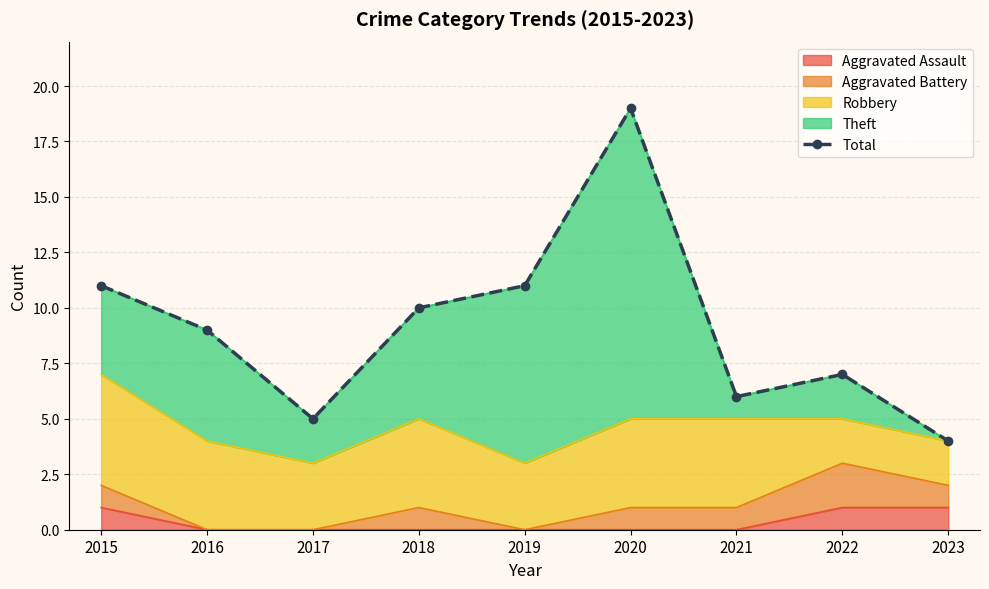

Reading left to right, list all the values displayed in this chart.

2015=11	2016=9	2017=5	2018=10	2019=11	2020=19	2021=6	2022=7	2023=4